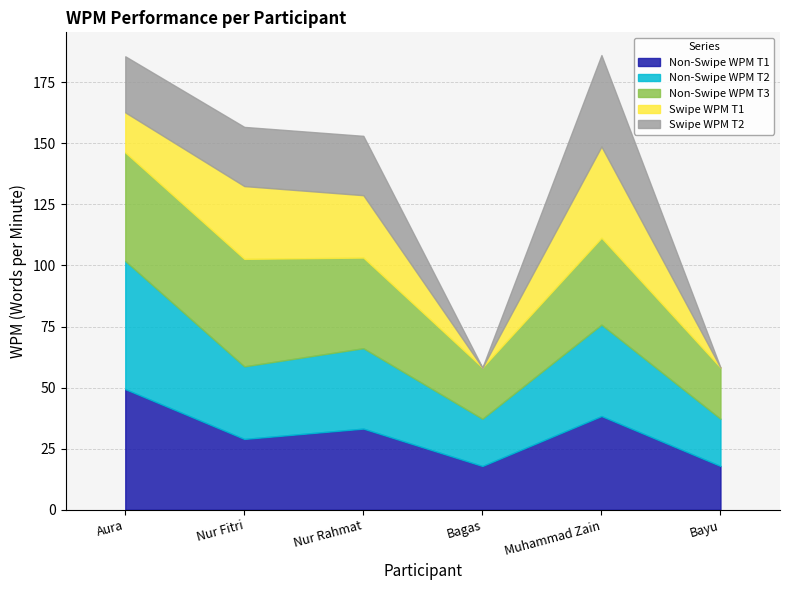

How many times do Non-Swipe WPM T1 and Swipe WPM T1 cross each other?

2